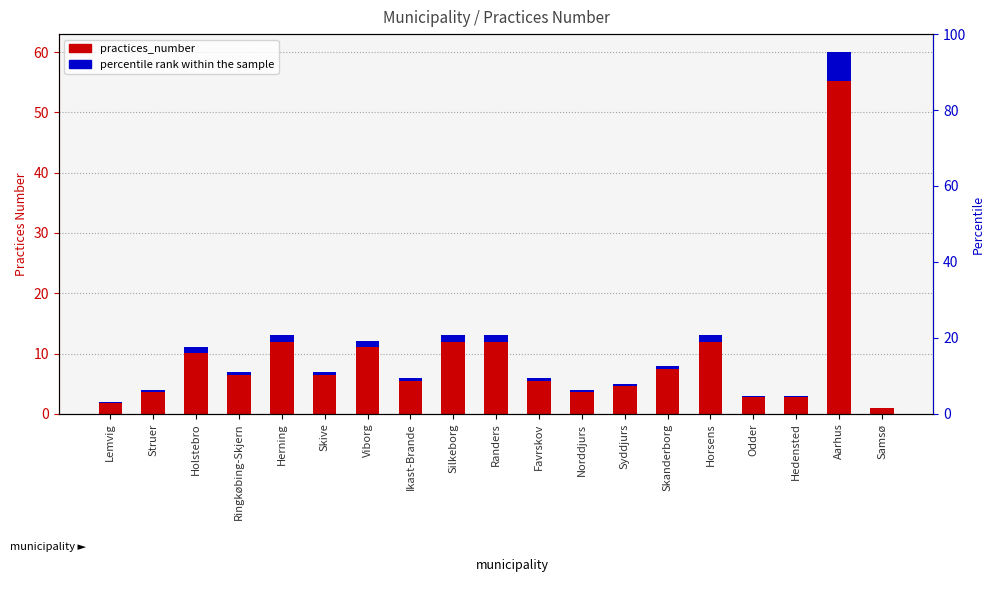

Where does the data first go above 7?

Holstebro